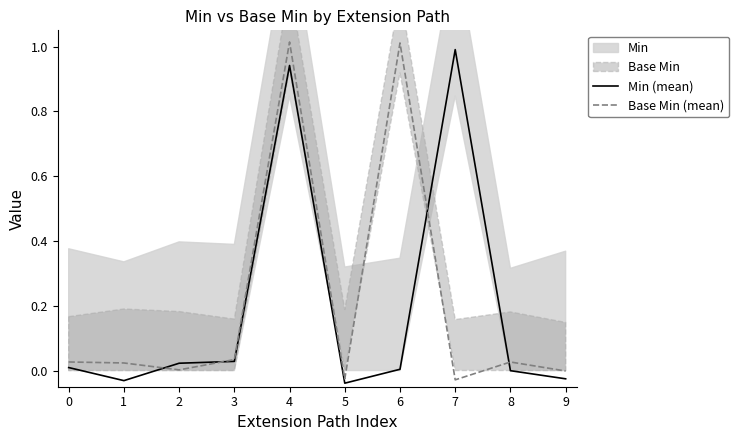

Reading right to left, list all the values displayed in this chart.

Min (mean): -0.0	-0.0	1.0	0.0	-0.0	0.9	0.0	0.0	-0.0	0.0
Base Min (mean): -0.0	0.0	-0.0	1.0	-0.0	1.0	0.0	0.0	0.0	0.0